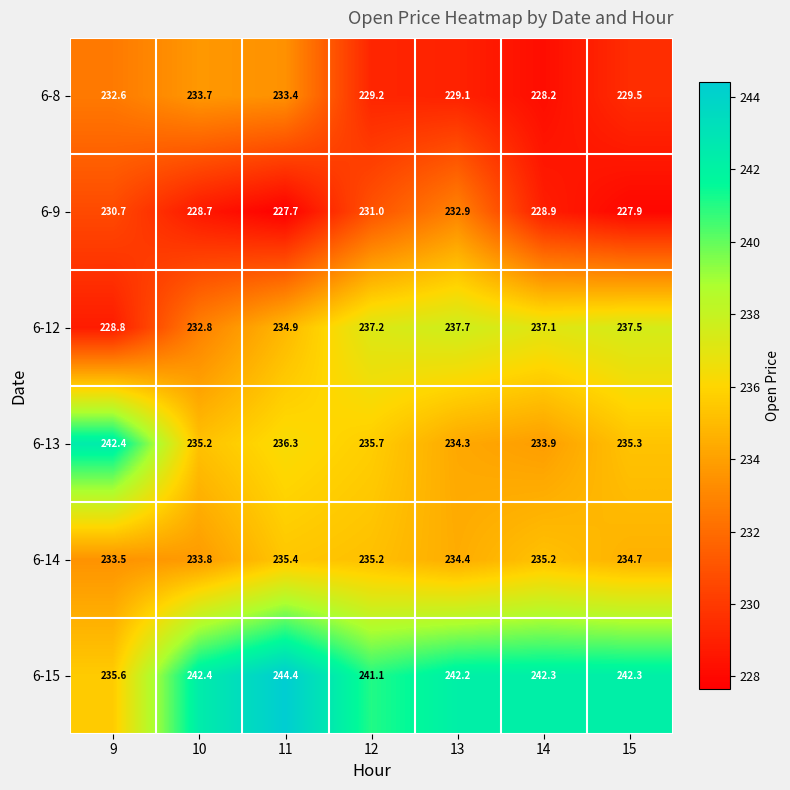

What is the total value across all series at 13?

1410.6